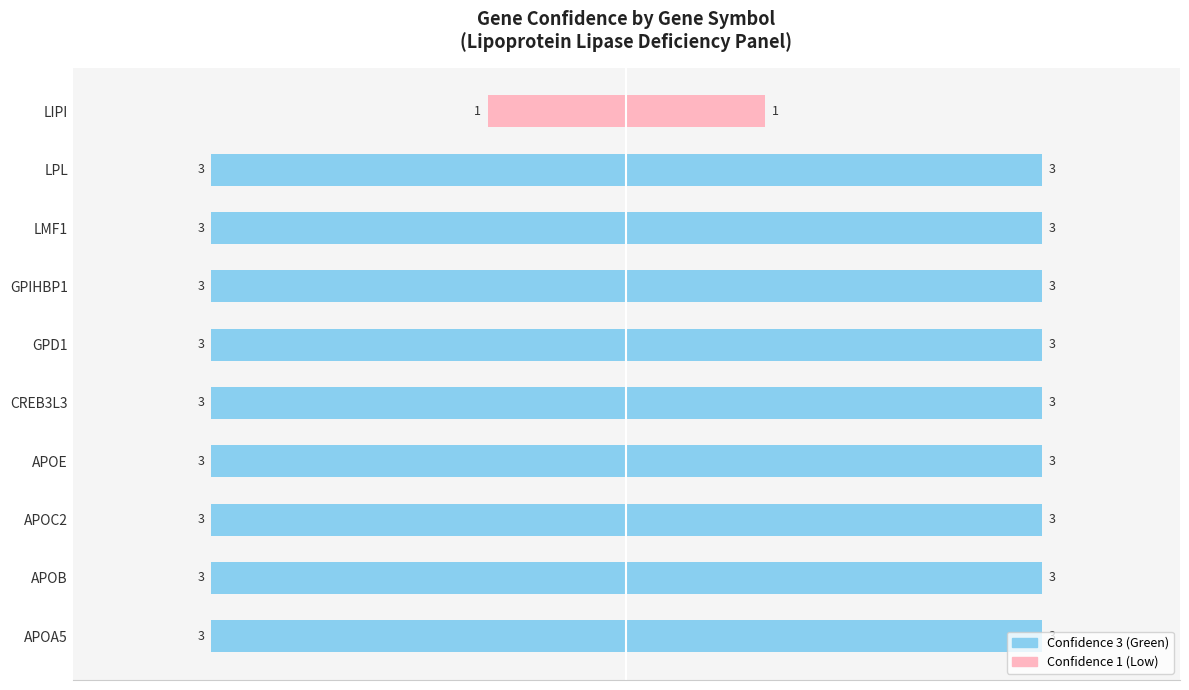

Rank the categories by value from highest to lowest.

APOA5, APOB, APOC2, APOE, CREB3L3, GPD1, GPIHBP1, LMF1, LPL, LIPI